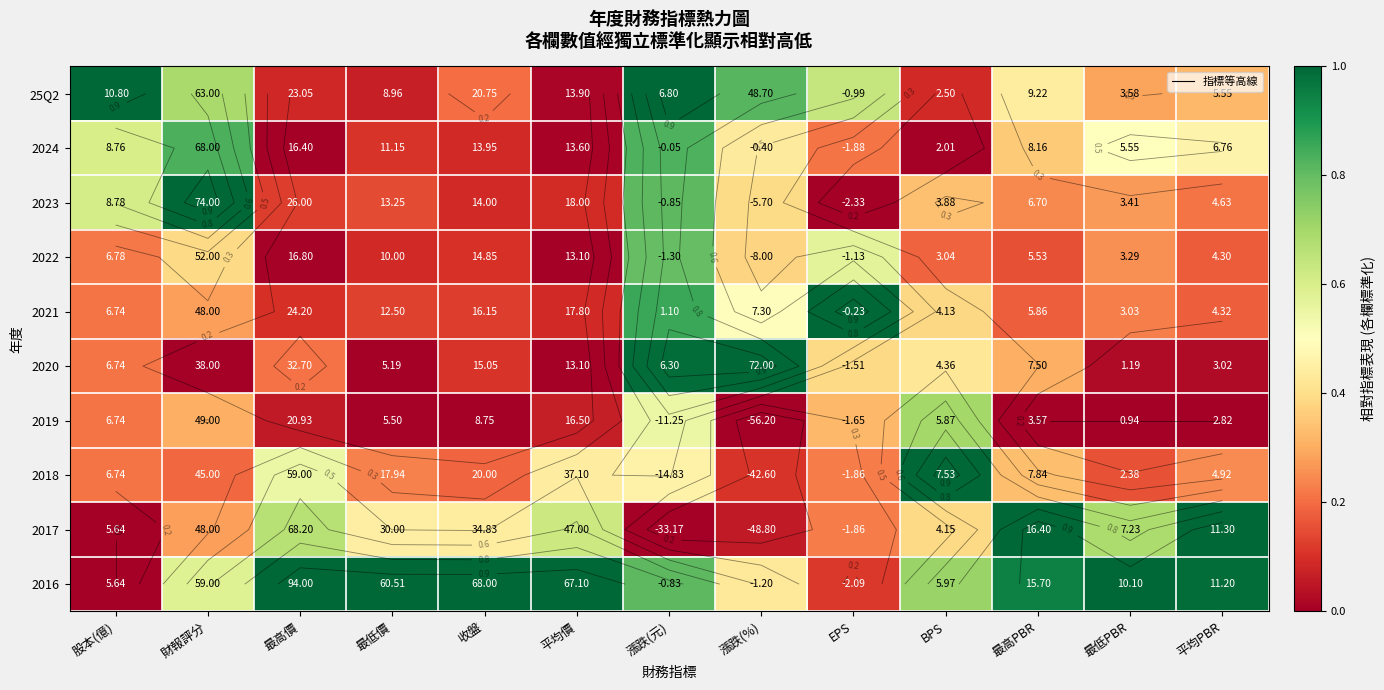

Is the value of 2024 at 收盤 greater than the value of 2019 at 收盤?

Yes